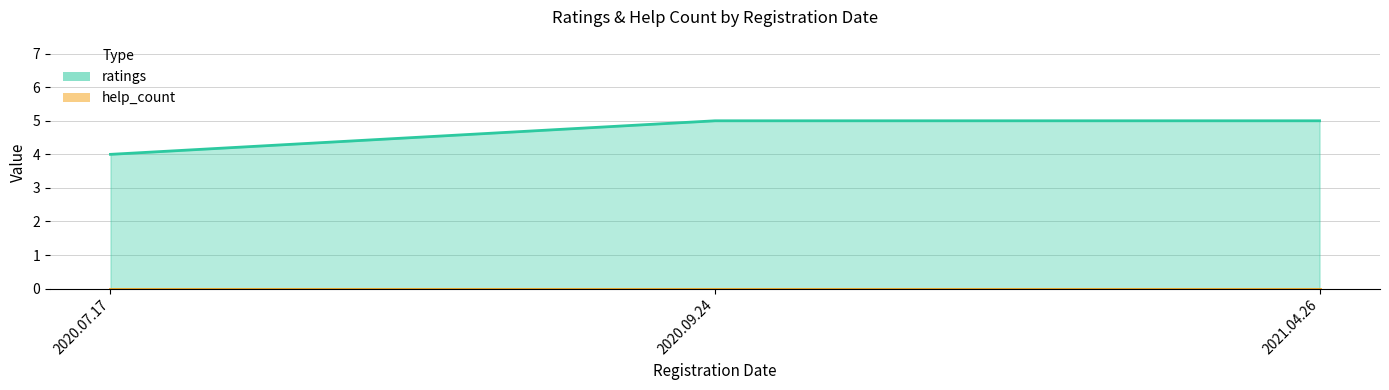

What position from the left is 2020.09.24?

2